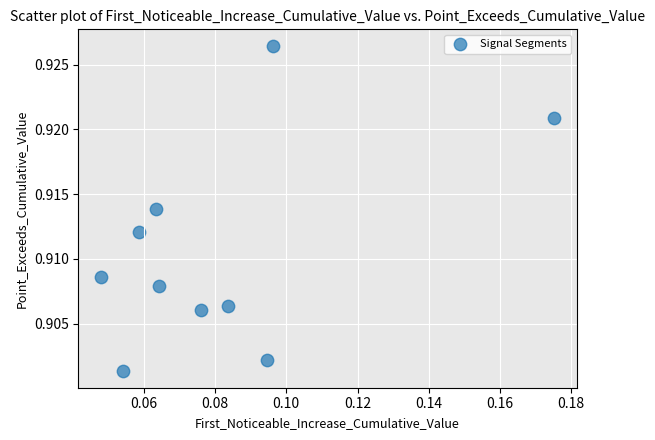

How many points are shown in the scatter plot?

10